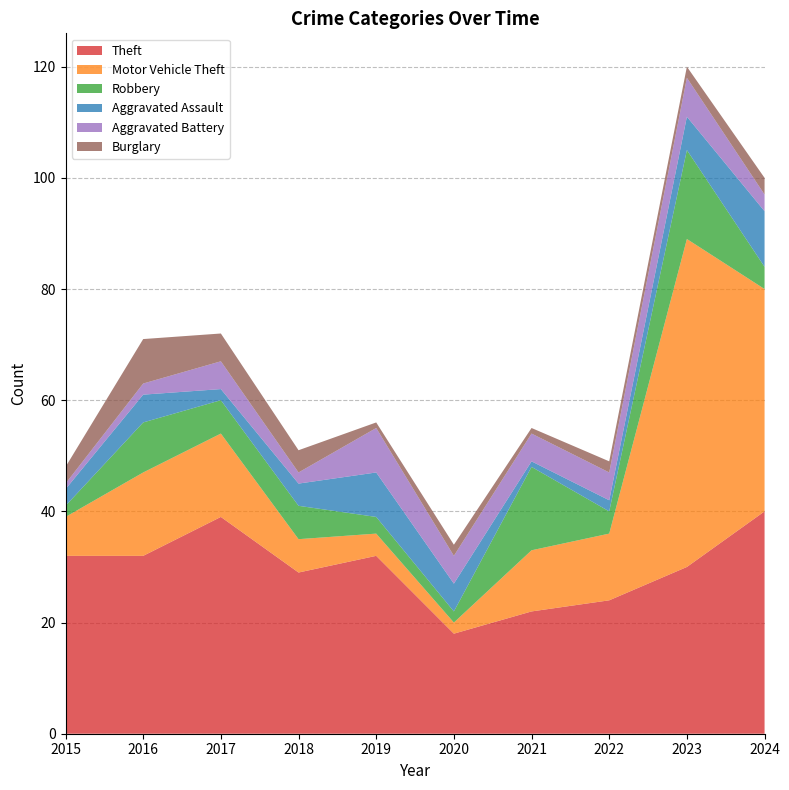

Reading left to right, extract all data points from this chart.

Theft: 2015=32	2016=32	2017=39	2018=29	2019=32	2020=18	2021=22	2022=24	2023=30	2024=40
Motor Vehicle Theft: 2015=7	2016=15	2017=15	2018=6	2019=4	2020=2	2021=11	2022=12	2023=59	2024=40
Robbery: 2015=2	2016=9	2017=6	2018=6	2019=3	2020=2	2021=15	2022=4	2023=16	2024=4
Aggravated Assault: 2015=3	2016=5	2017=2	2018=4	2019=8	2020=5	2021=1	2022=2	2023=6	2024=10
Aggravated Battery: 2015=1	2016=2	2017=5	2018=2	2019=8	2020=5	2021=5	2022=5	2023=7	2024=3
Burglary: 2015=3	2016=8	2017=5	2018=4	2019=1	2020=2	2021=1	2022=2	2023=2	2024=3